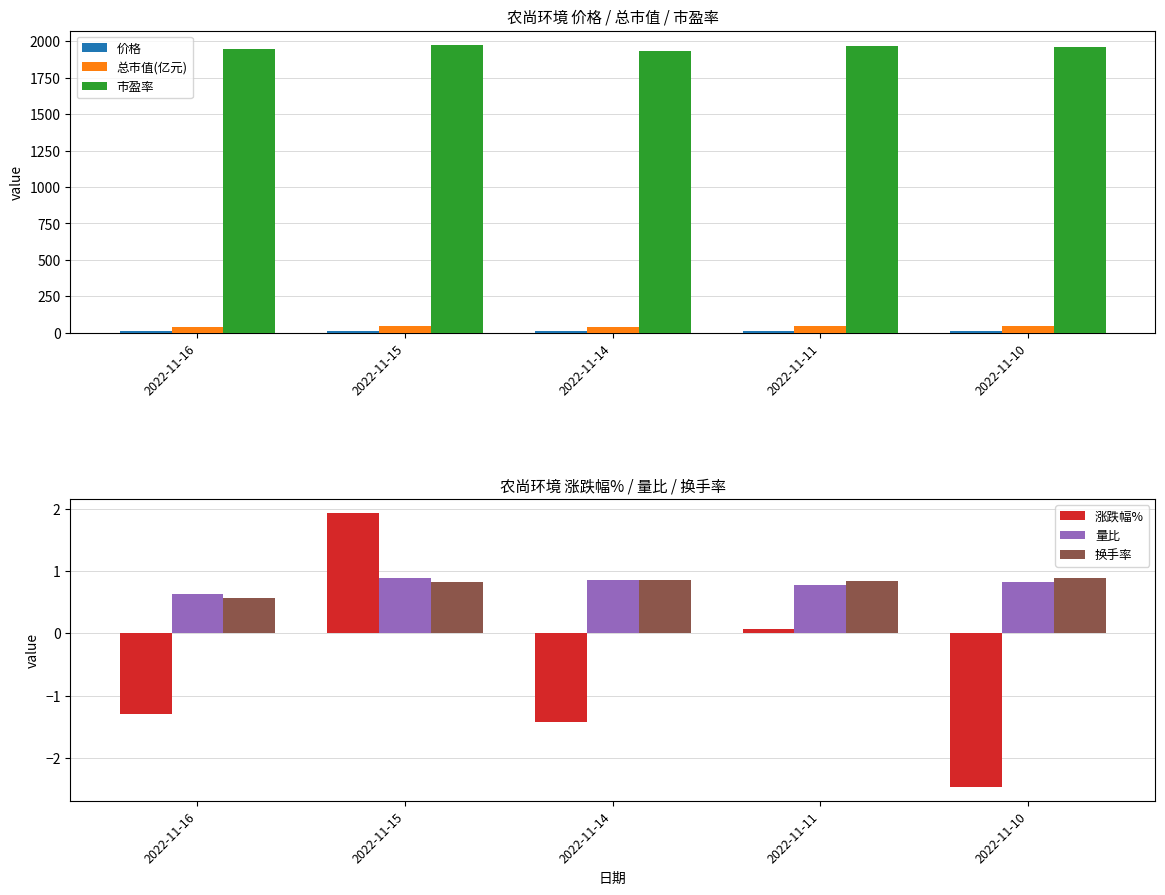

What is the total value across all series at 2022-11-14?

1993.3